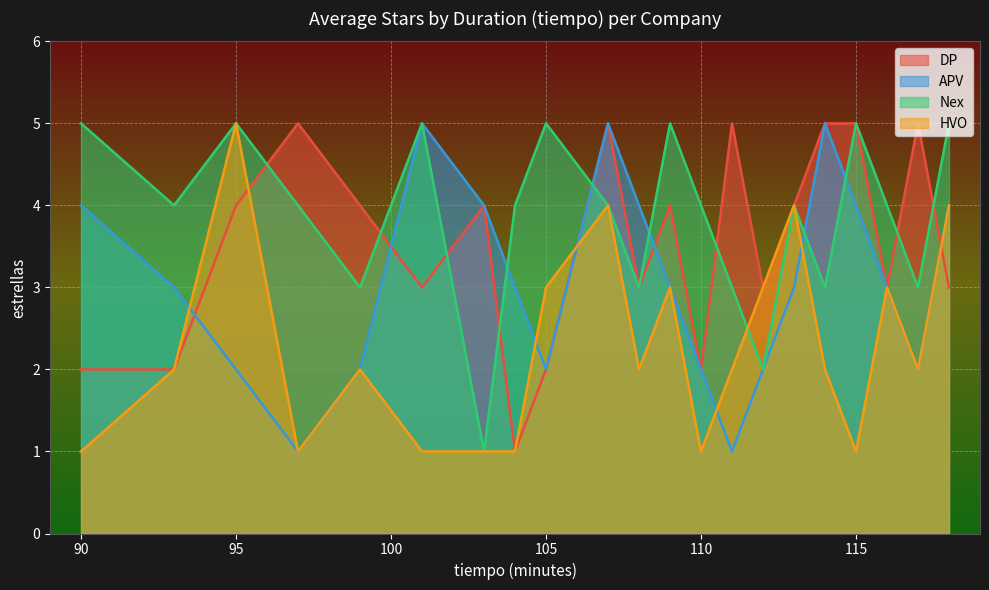

Reading left to right, list all the values displayed in this chart.

DP: 2	2	4	5	4	3	4	1	2	5	3	4	2	5	3	4	5	5	3	5	3
APV: 4	3	2	1	2	5	4	3	2	5	4	3	2	1	2	3	5	4	3	2	4
Nex: 5	4	5	4	3	5	1	4	5	4	3	5	4	3	2	4	3	5	4	3	5
HVO: 1	2	5	1	2	1	1	1	3	4	2	3	1	2	3	4	2	1	3	2	4